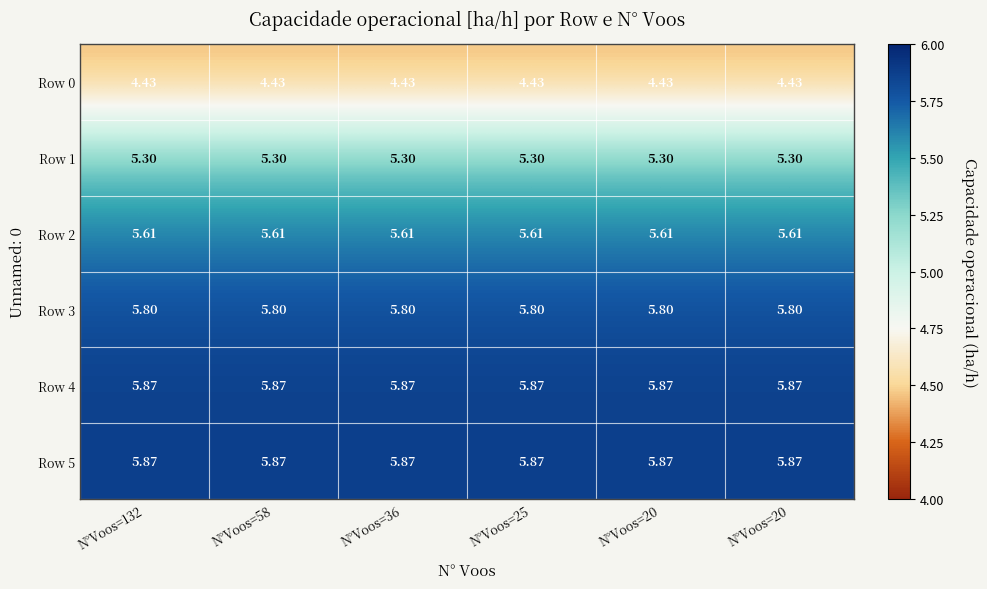

At which category is the sum across all series the highest?

N°Voos=132